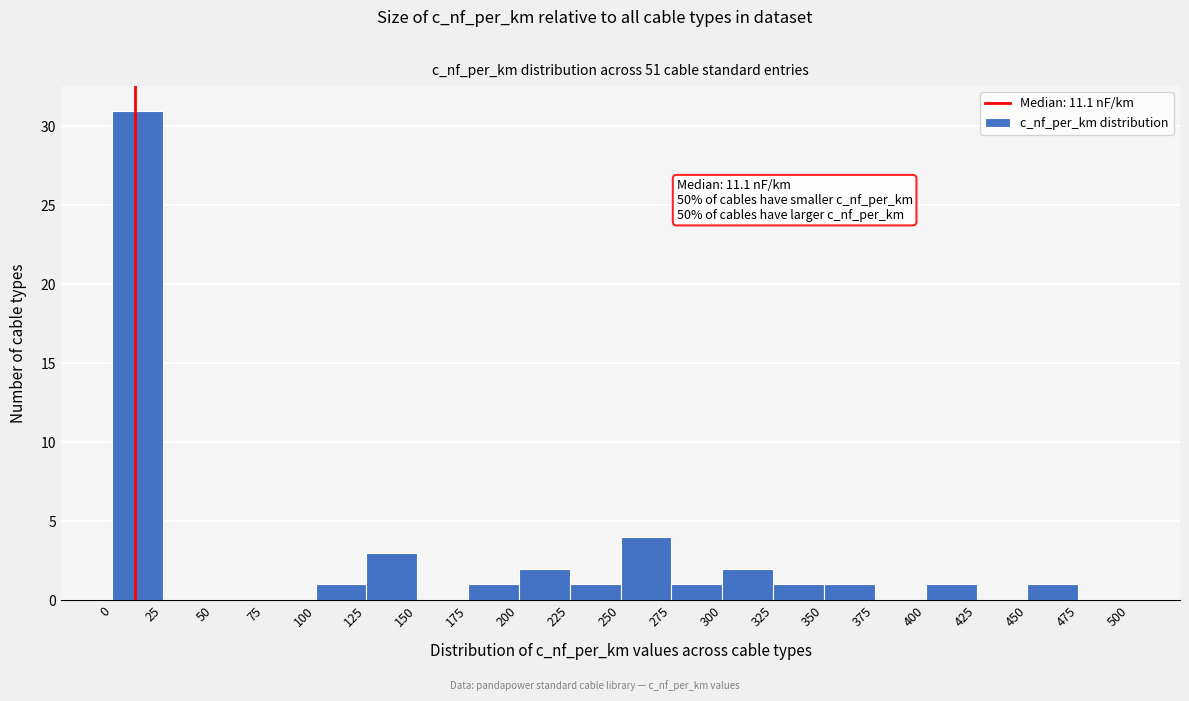

Over which range of the x-axis is the bar tallest?

0 to 25